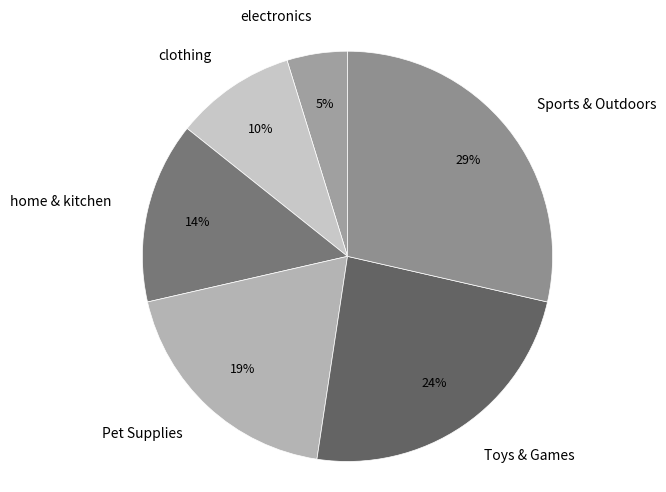

How many segments does this pie chart have?

6